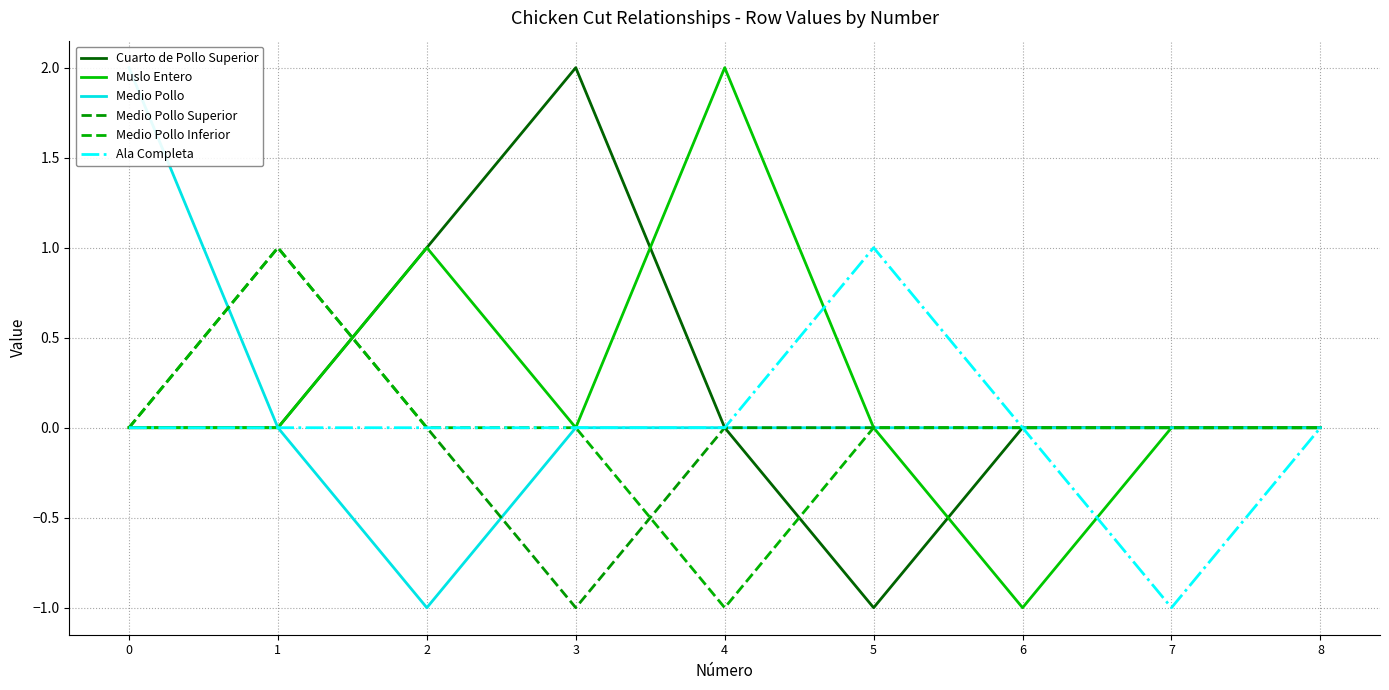

How many lines are shown in the chart?

6